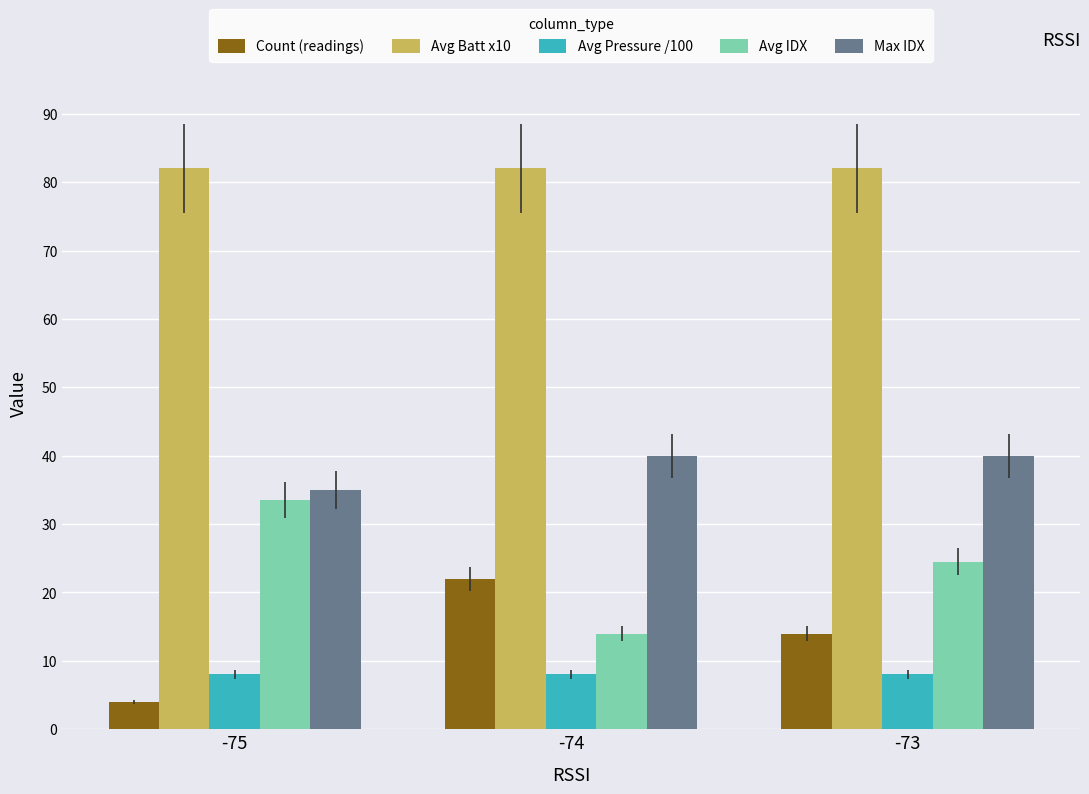

What is the greatest value displayed?

82.0